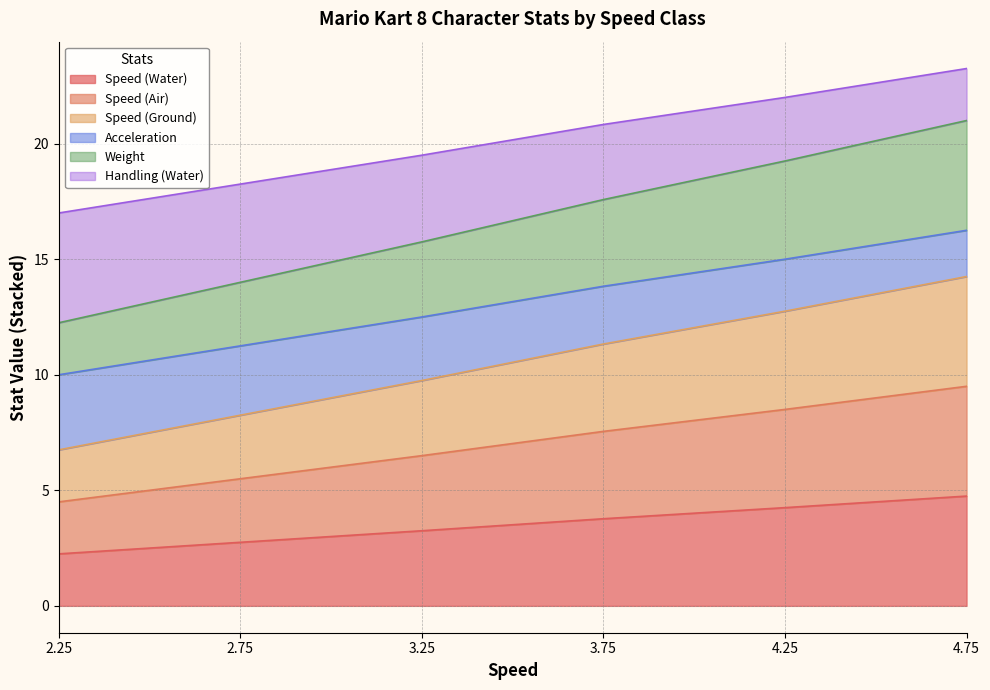

Which has a higher value, 4.25 or 2.75?

4.25